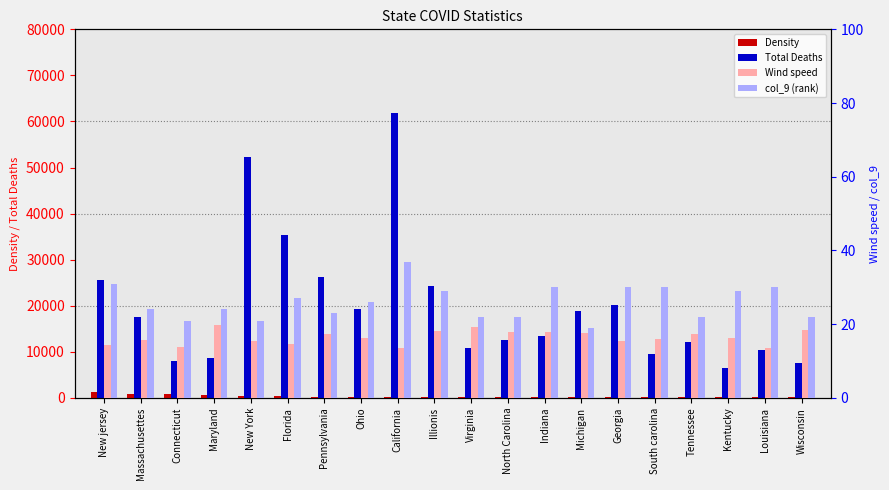

How many series are shown in this chart?

4